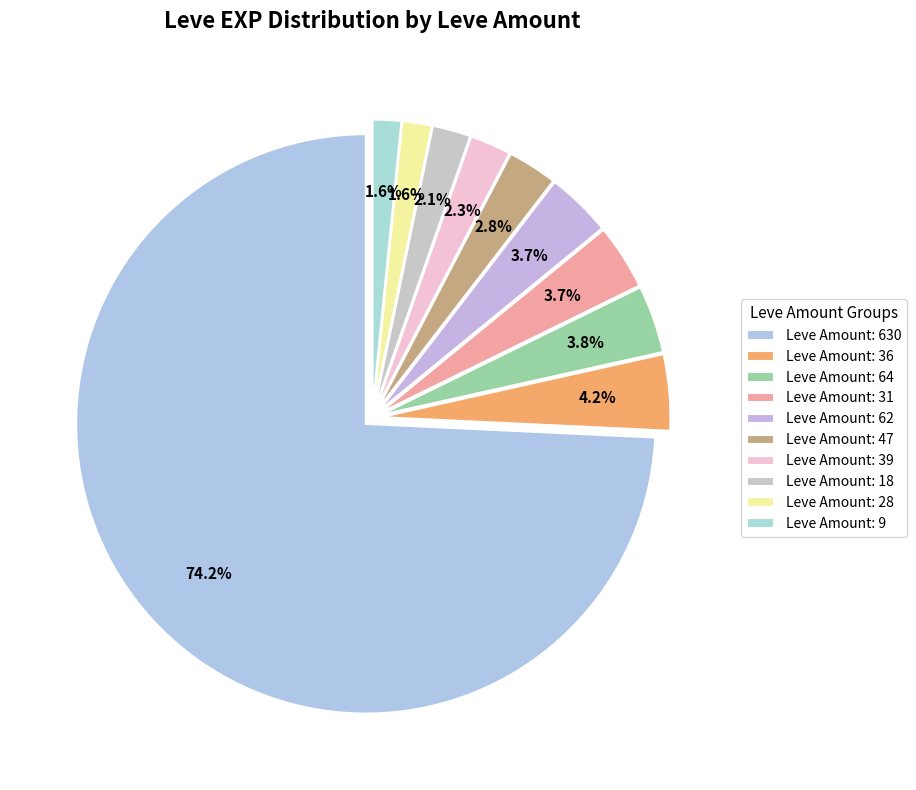

How many slices are in this pie chart?

10